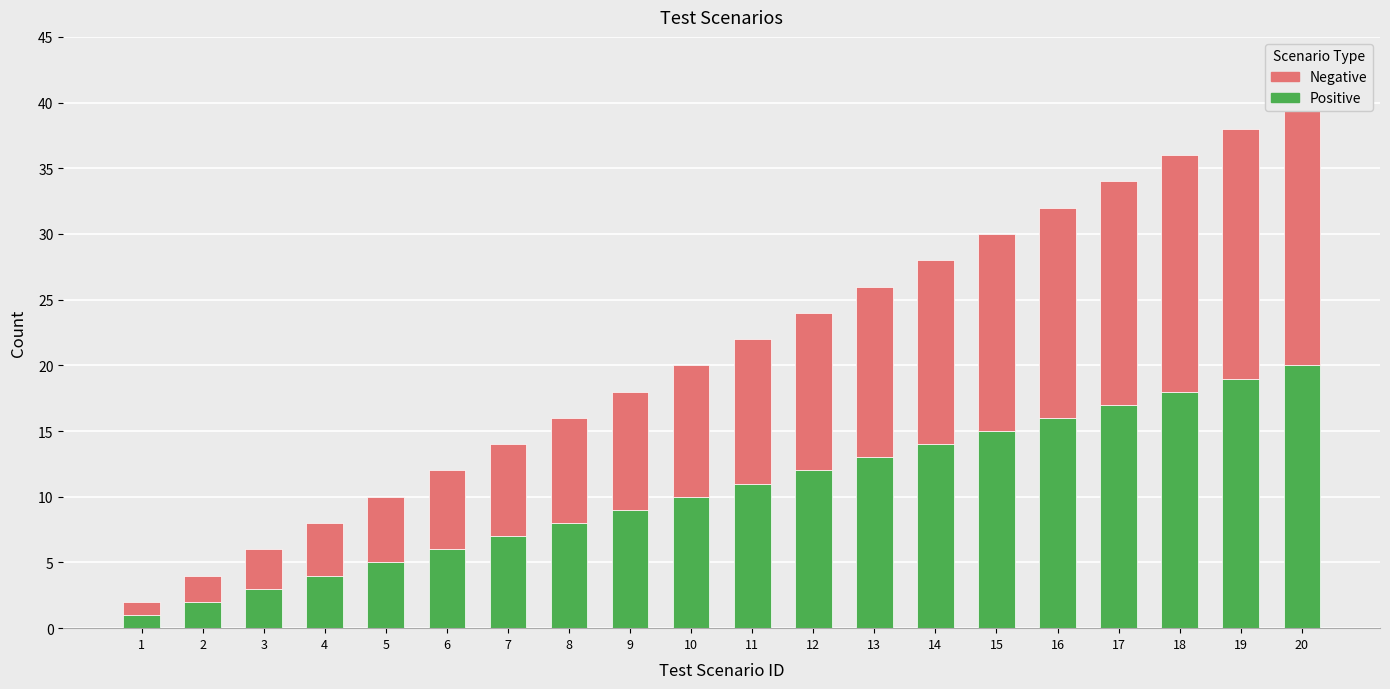

Between 7 and 16, which series saw the biggest shift?

Positive